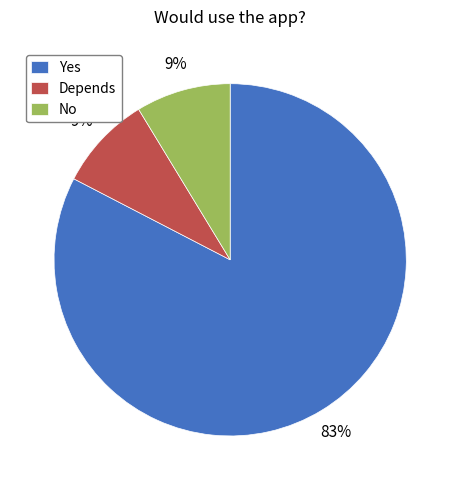

Does Yes account for over 50% of the chart?

Yes